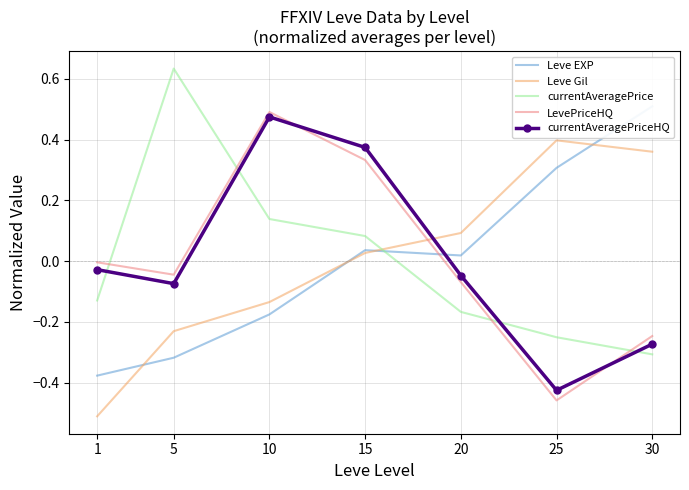

What is the sum of the Leve EXP values at 30 and 15?

0.5